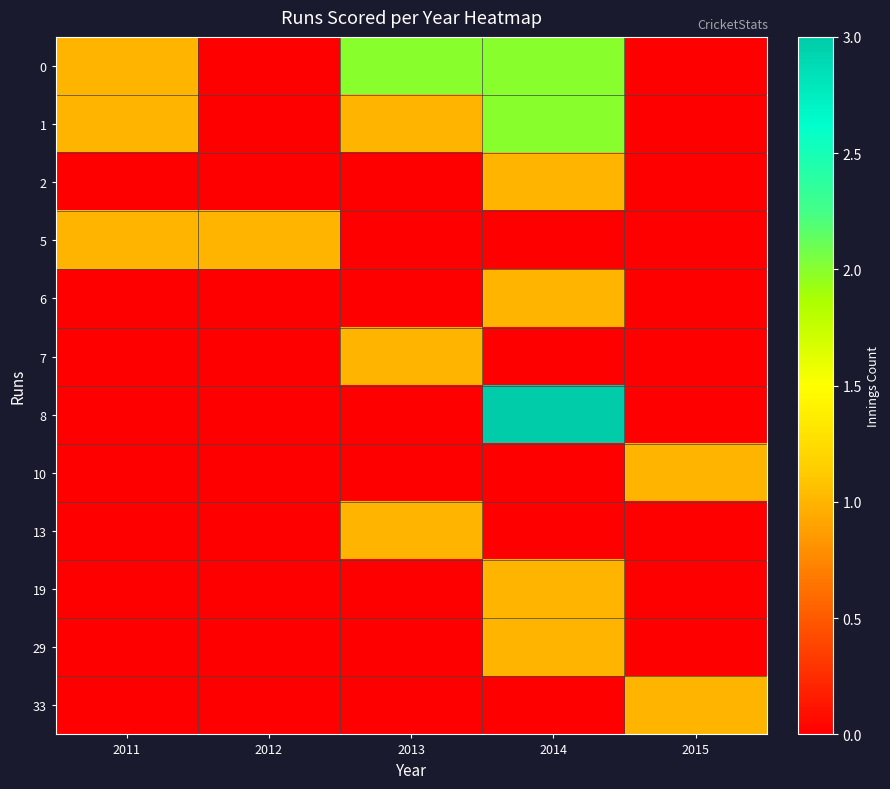

Reading right to left, list all the values displayed in this chart.

row_0: 2015=0	2014=2	2013=2	2012=0	2011=1
row_1: 2015=0	2014=2	2013=1	2012=0	2011=1
row_2: 2015=0	2014=1	2013=0	2012=0	2011=0
row_3: 2015=0	2014=0	2013=0	2012=1	2011=1
row_4: 2015=0	2014=1	2013=0	2012=0	2011=0
row_5: 2015=0	2014=0	2013=1	2012=0	2011=0
row_6: 2015=0	2014=3	2013=0	2012=0	2011=0
row_7: 2015=1	2014=0	2013=0	2012=0	2011=0
row_8: 2015=0	2014=0	2013=1	2012=0	2011=0
row_9: 2015=0	2014=1	2013=0	2012=0	2011=0
row_10: 2015=0	2014=1	2013=0	2012=0	2011=0
row_11: 2015=1	2014=0	2013=0	2012=0	2011=0